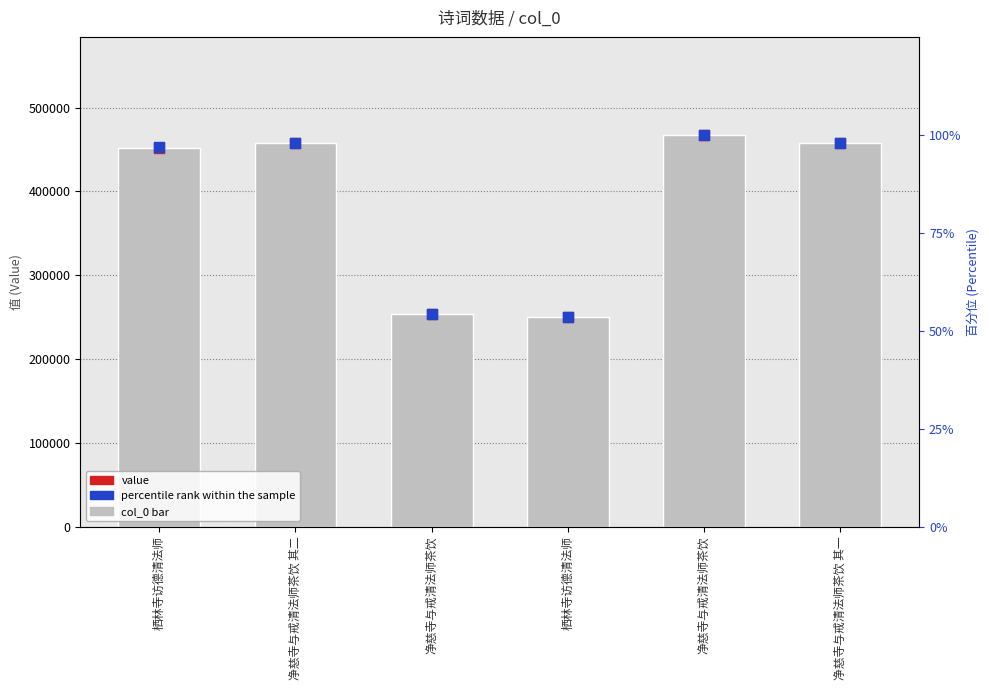

Which series has the largest total across all categories?

col_0 (value)